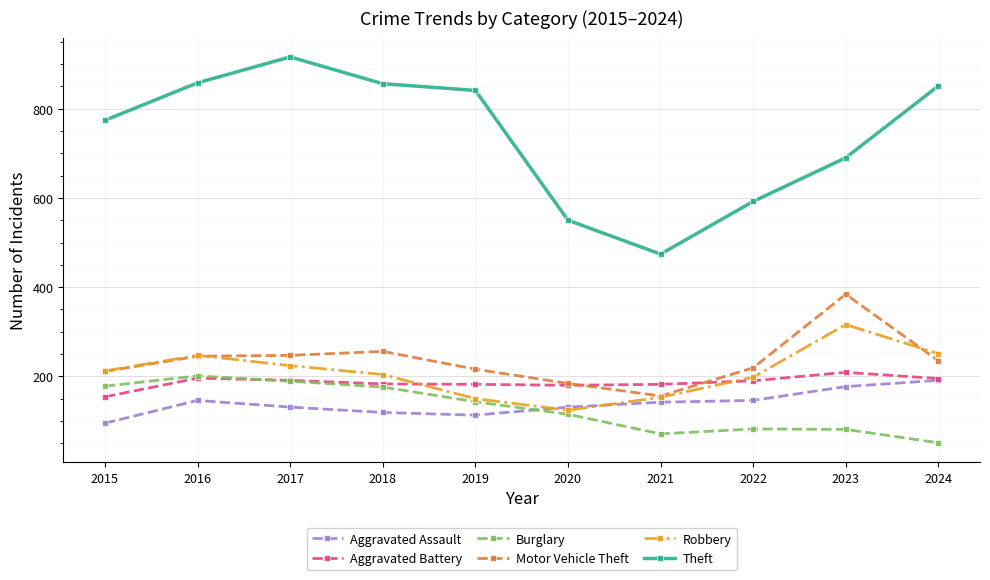

Is it true that Robbery equals 164 at 2020?

False